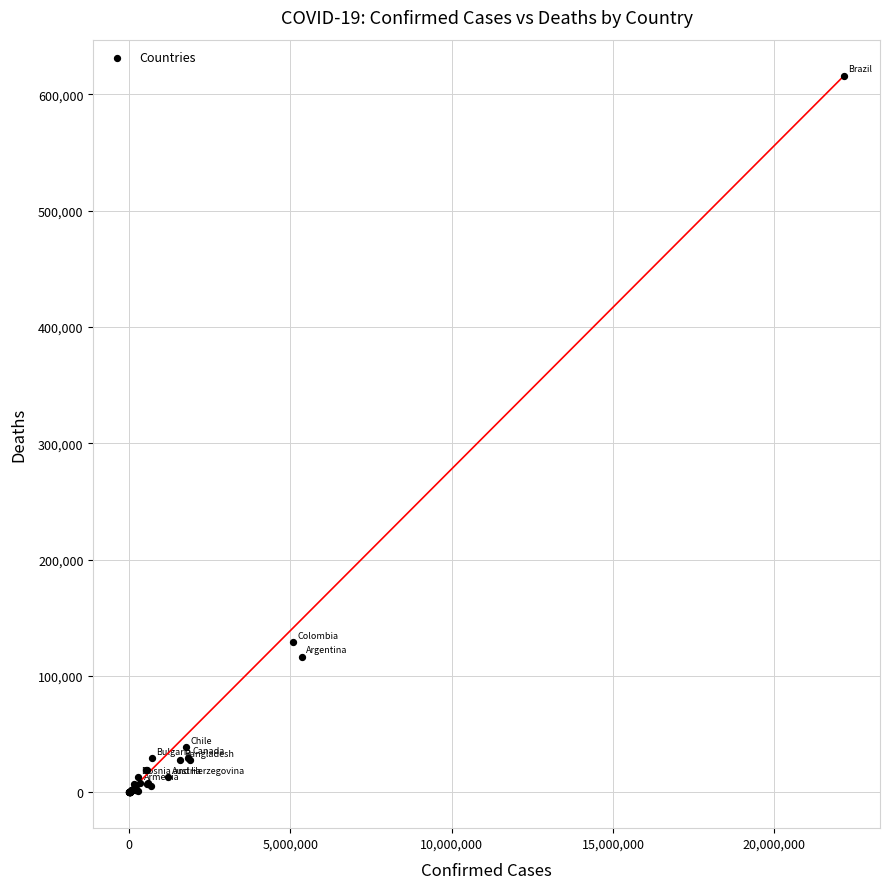

What Y value in the scatter plot is closest to 308127?

128874